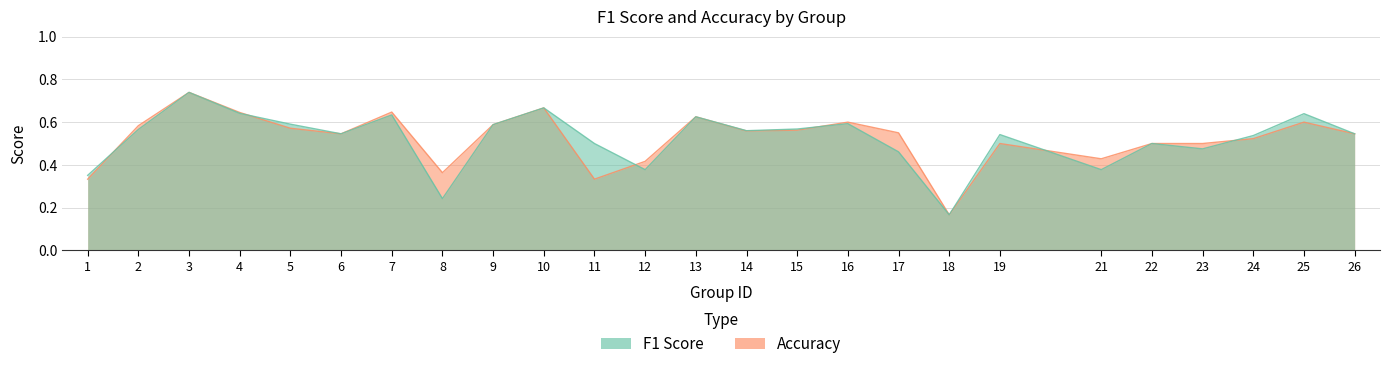

The value of accuracy at 24 is 0.9. True or false?

False